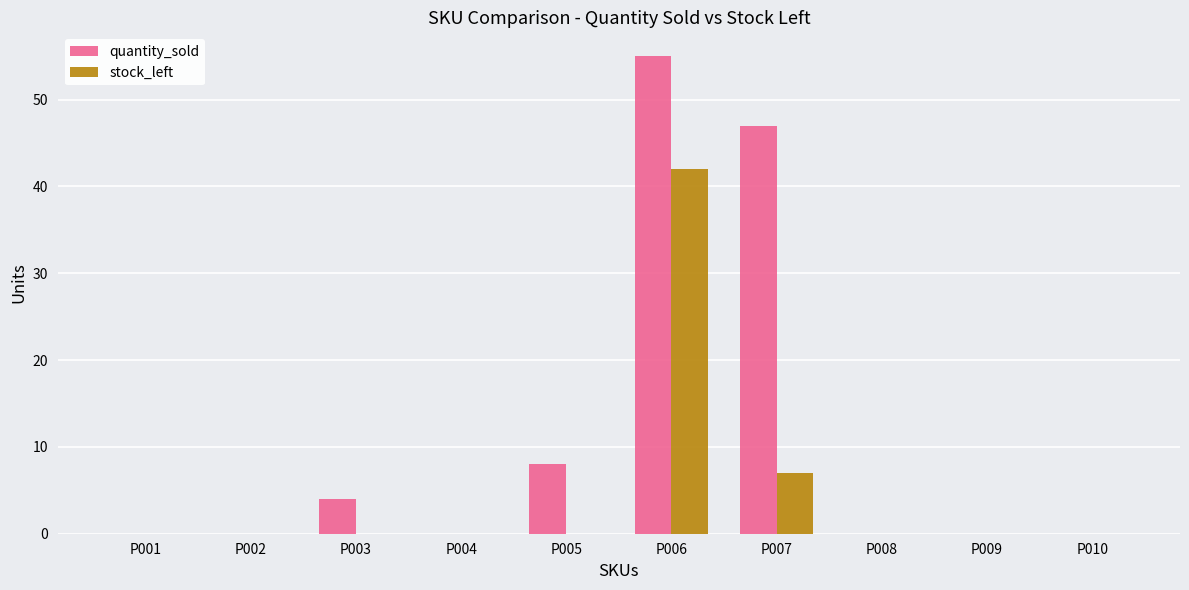

At which label does stock_left reach its peak?

P006